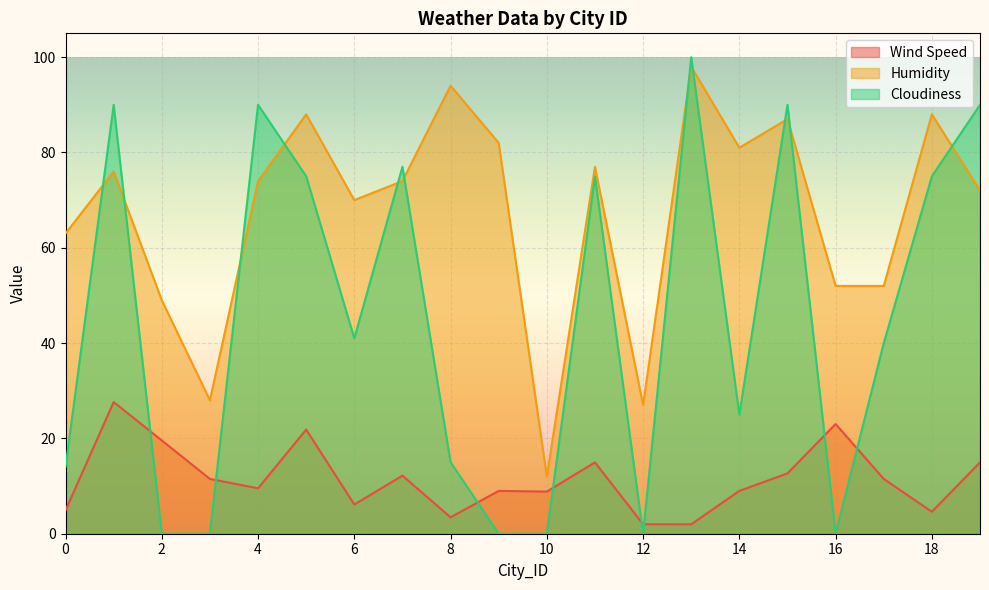

Is the value of Wind Speed at 11 greater than the value of Humidity at 12?

No